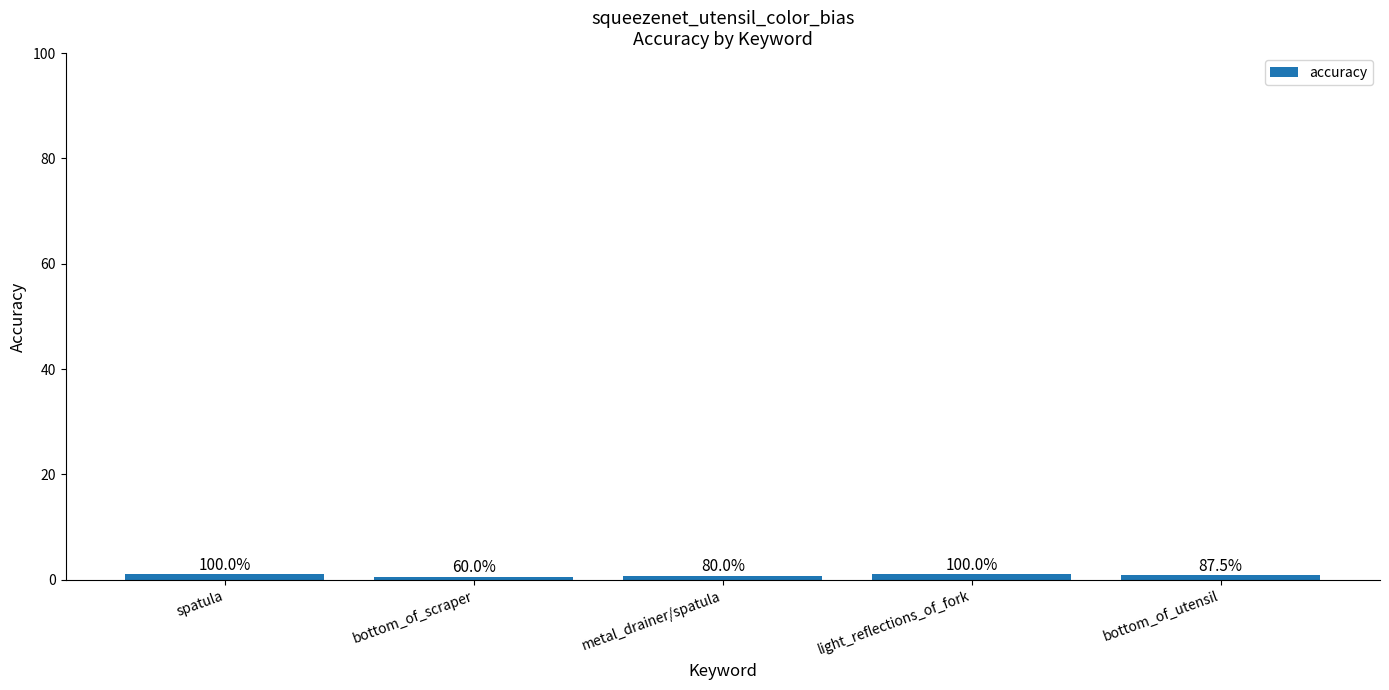

The value at metal_drainer/spatula is 0.8. True or false?

True